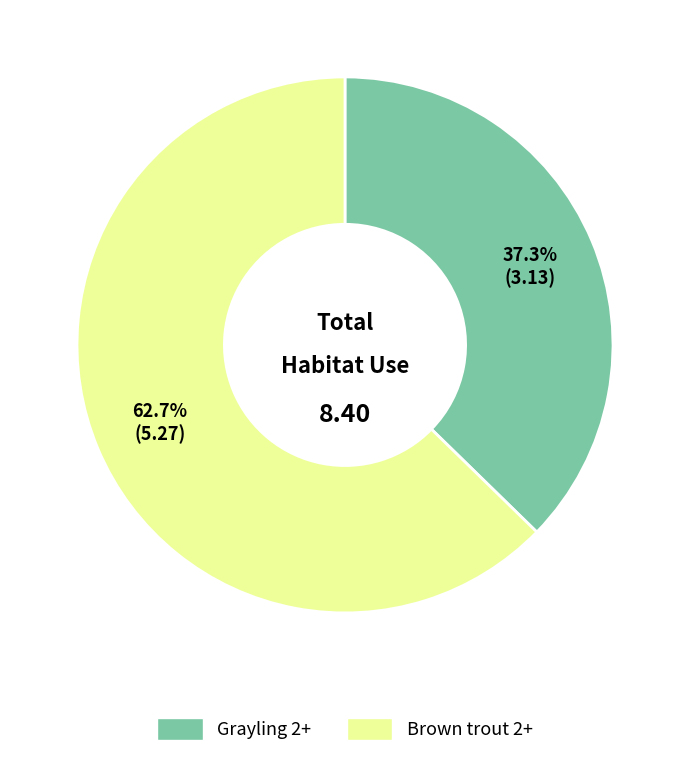

How much of the chart is everything except Grayling 2+?

62.7%